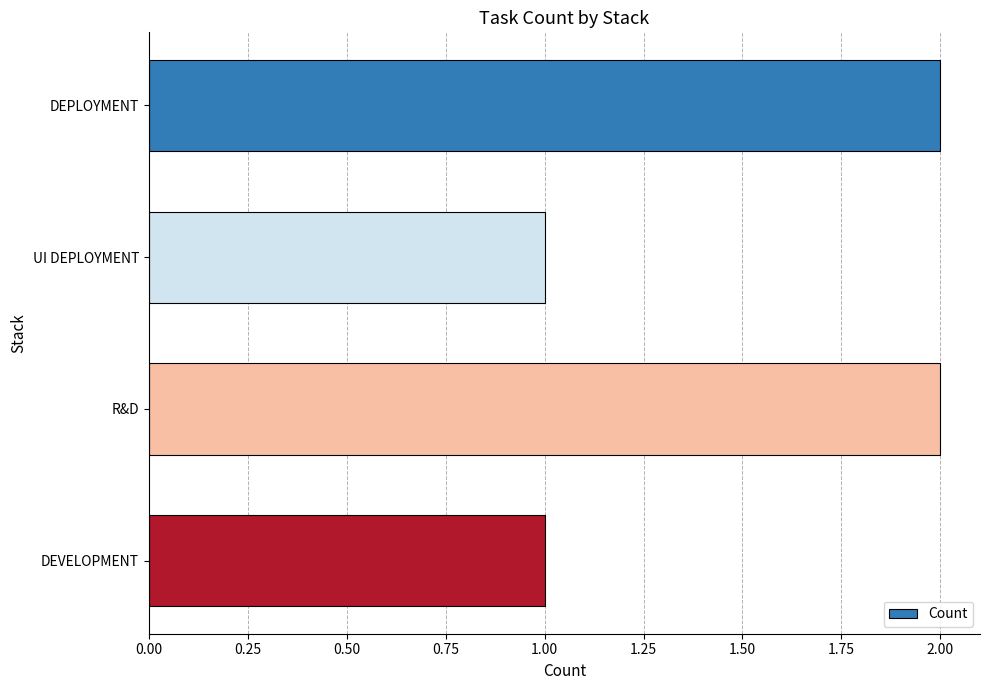

Reading bottom to top, extract all data points from this chart.

DEVELOPMENT=1	R&D=2	UI DEPLOYMENT=1	DEPLOYMENT=2